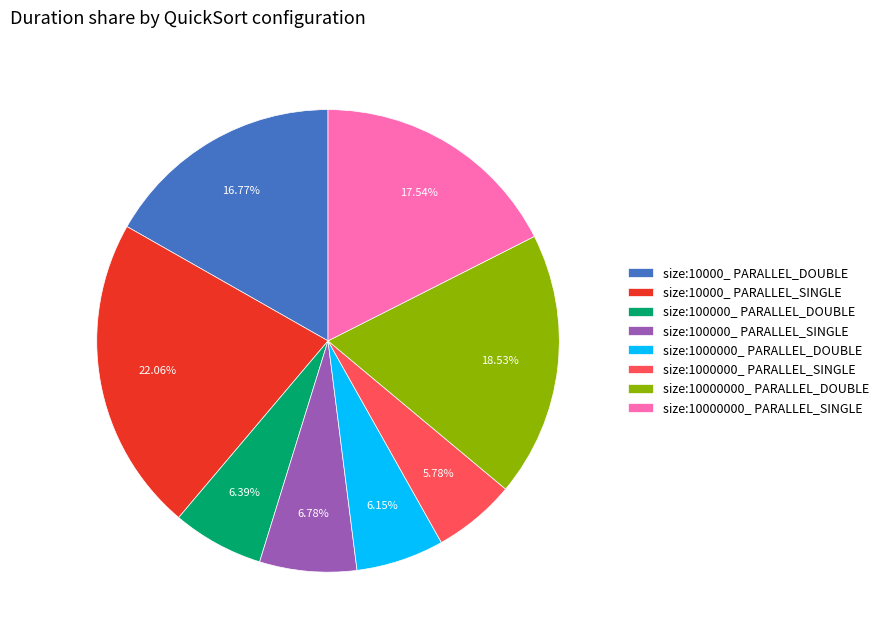

Is it true that size:10000000_ PARALLEL_SINGLE is 32% of the pie?

False